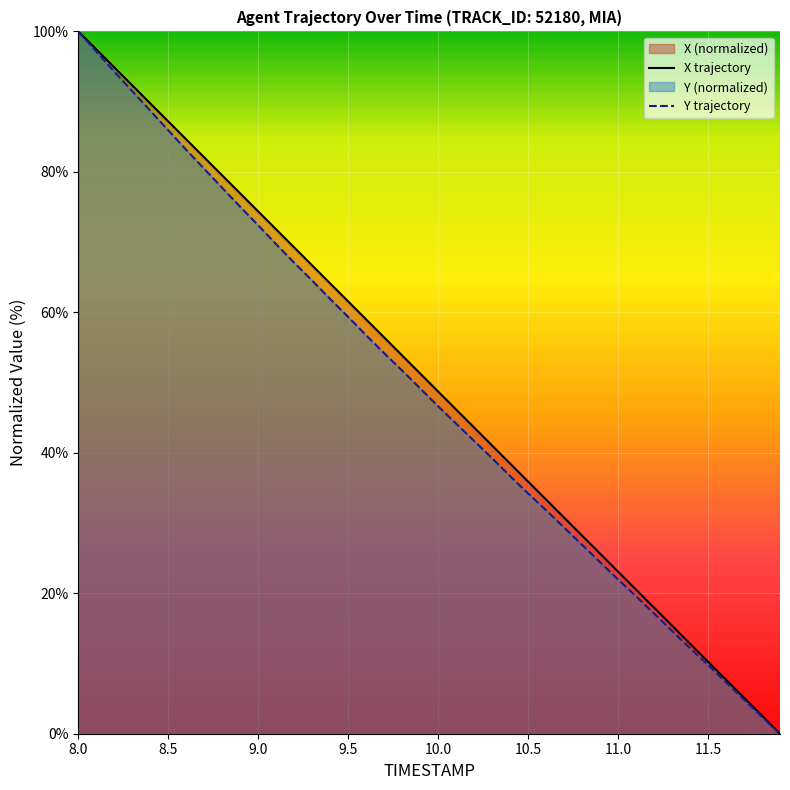

True or false: X and Y cross at least once.

False